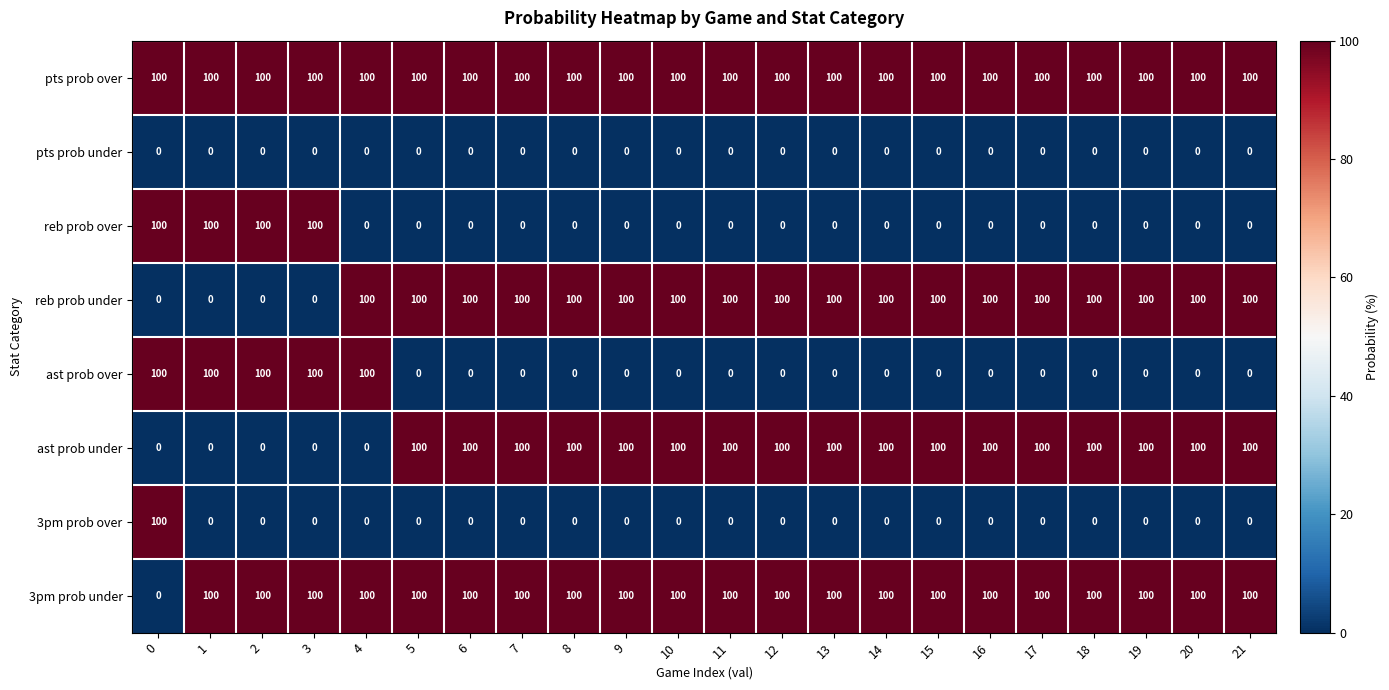

What is the maximum value shown in the chart?

100